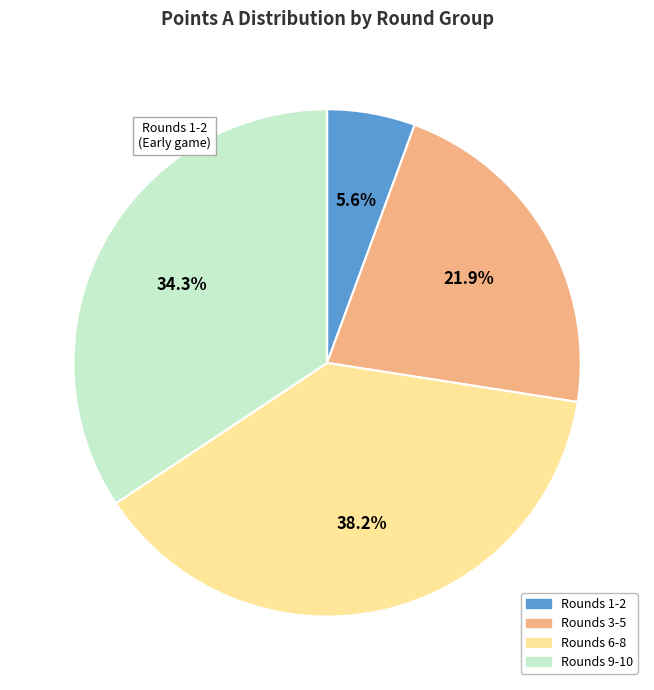

Does any single category account for the majority?

No